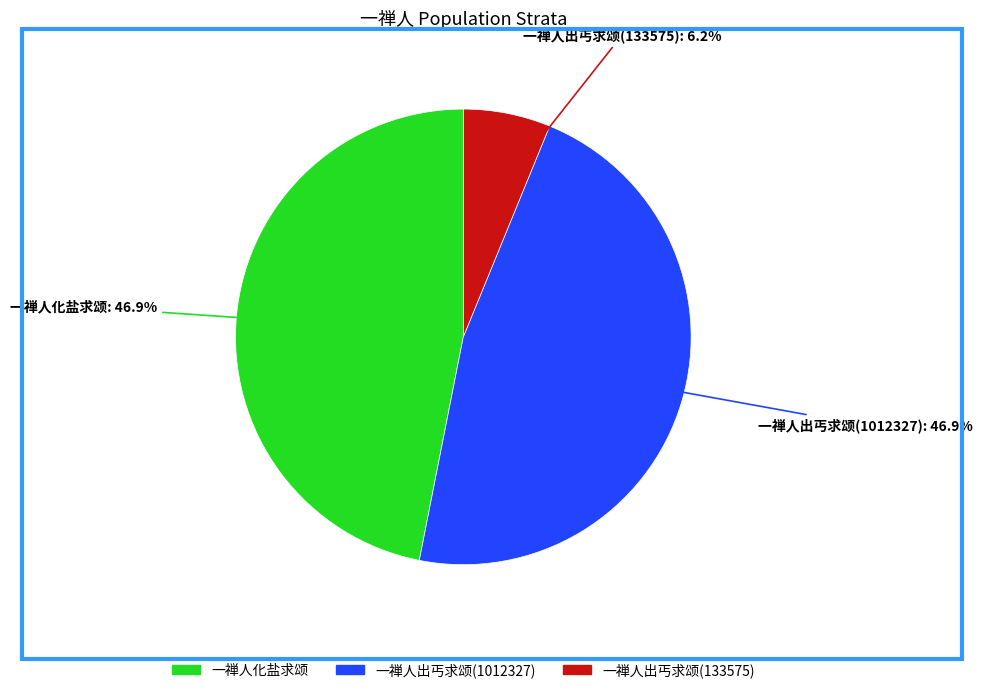

How many segments does this pie chart have?

3